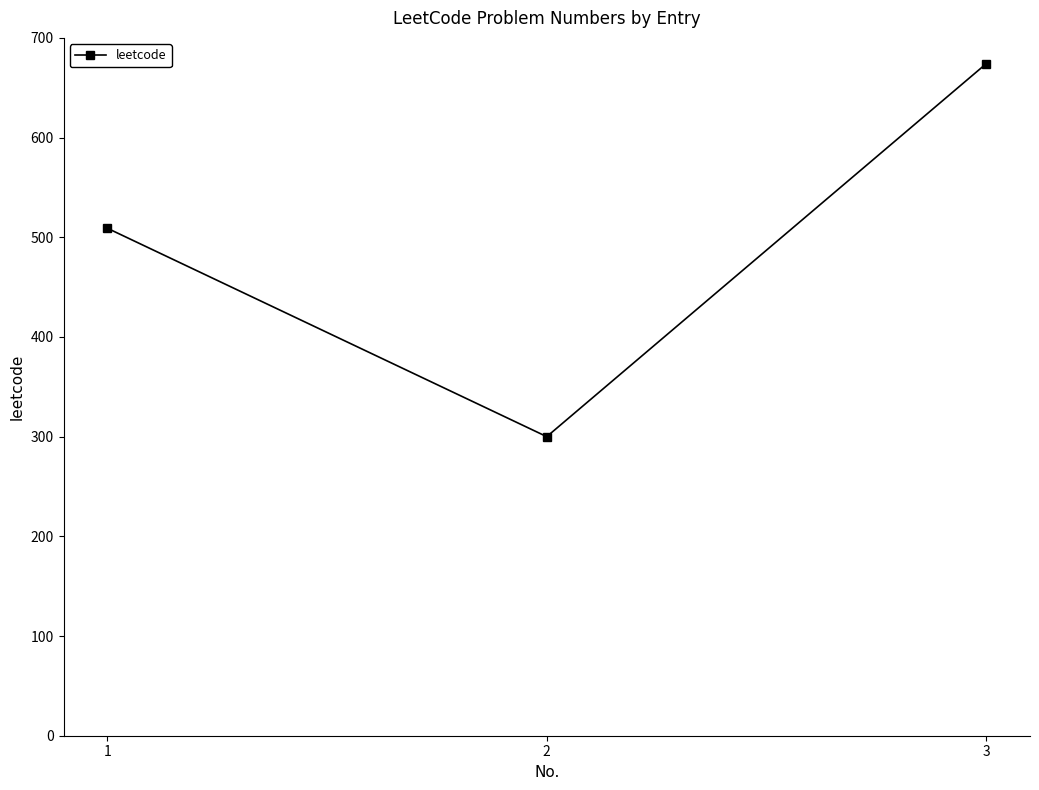

What is the difference between the values at 2 and 1?

209